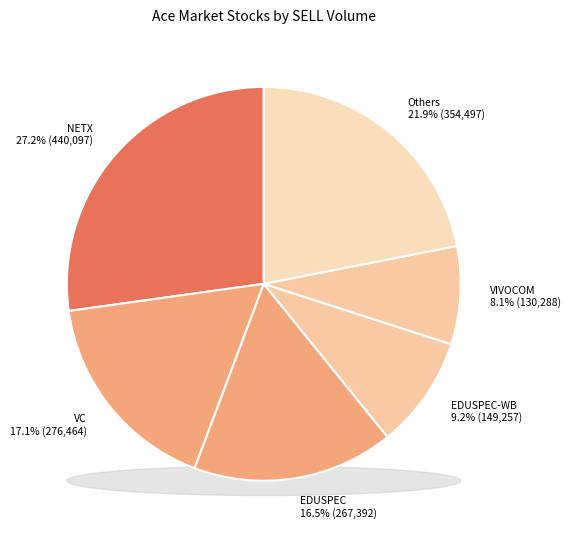

Is there any slice that represents more than half of the pie?

No